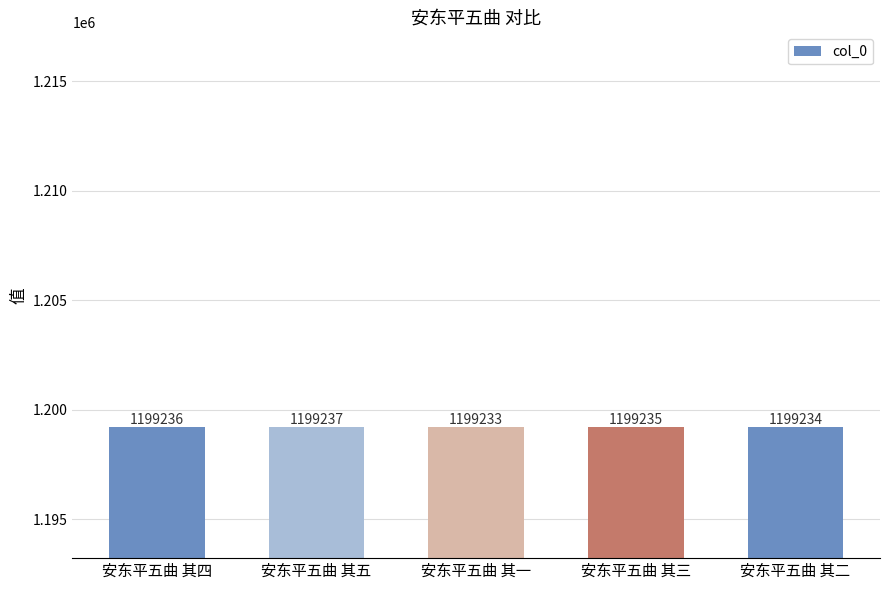

Count the number of data series in this chart.

1